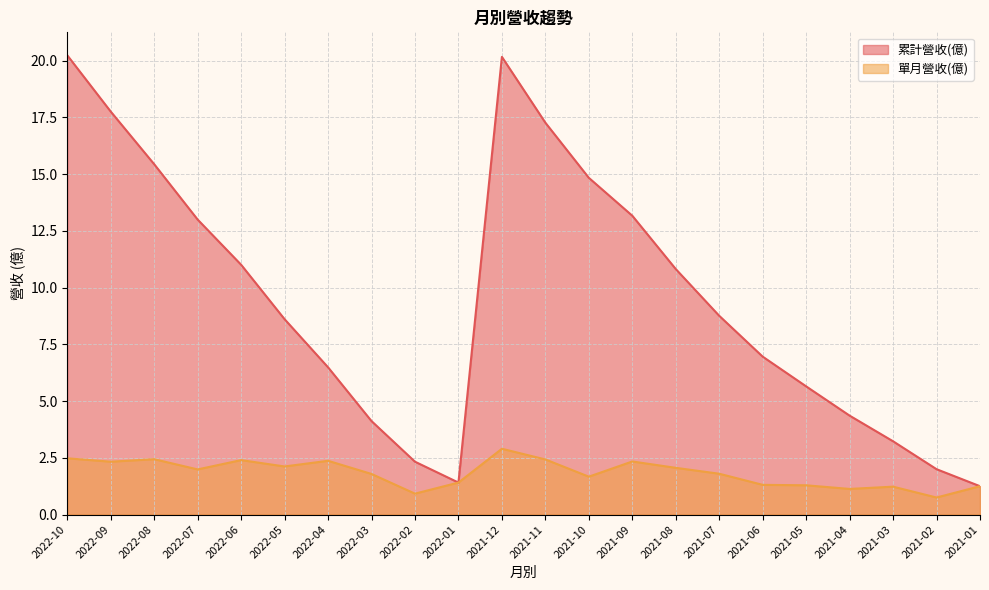

What is the label of the 15th point from the right?

2022-03